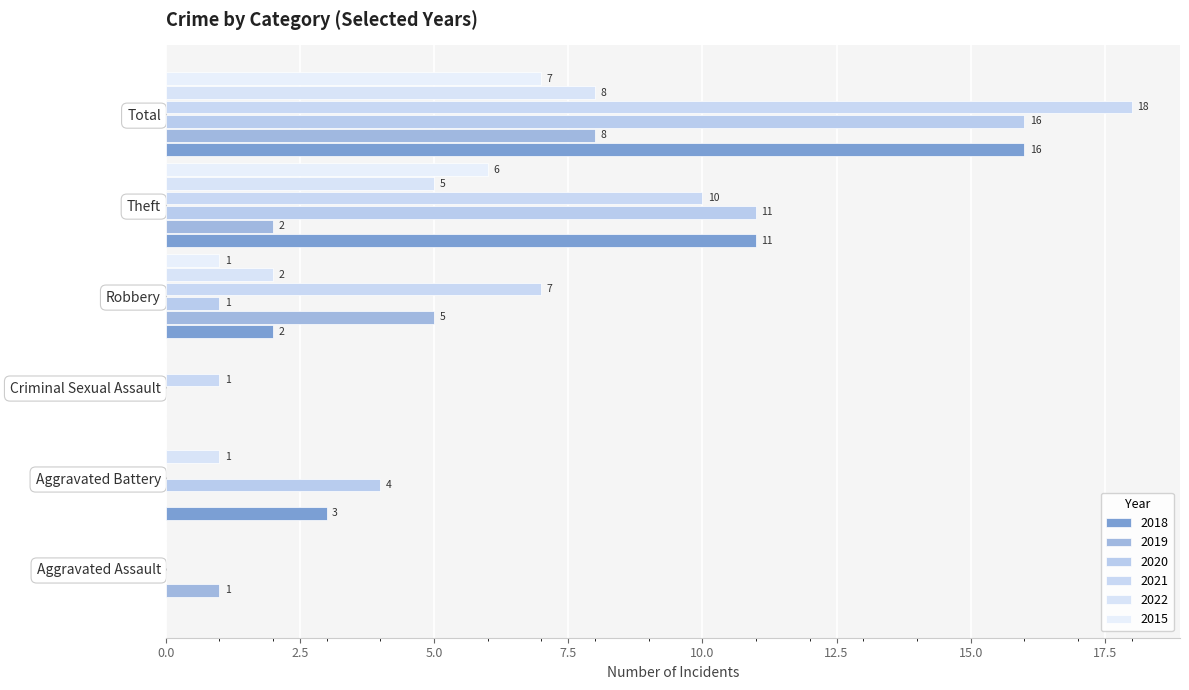

What are all the series names shown in the legend?

2018, 2019, 2020, 2021, 2022, 2015